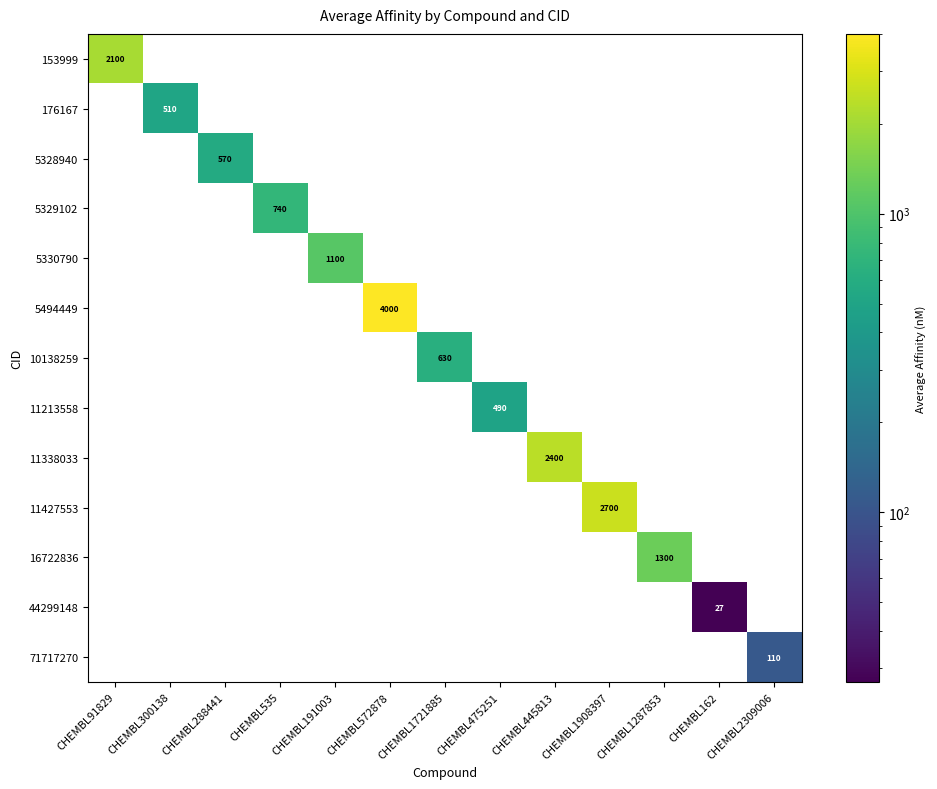

What is the total value across all series at CHEMBL2309006?

110